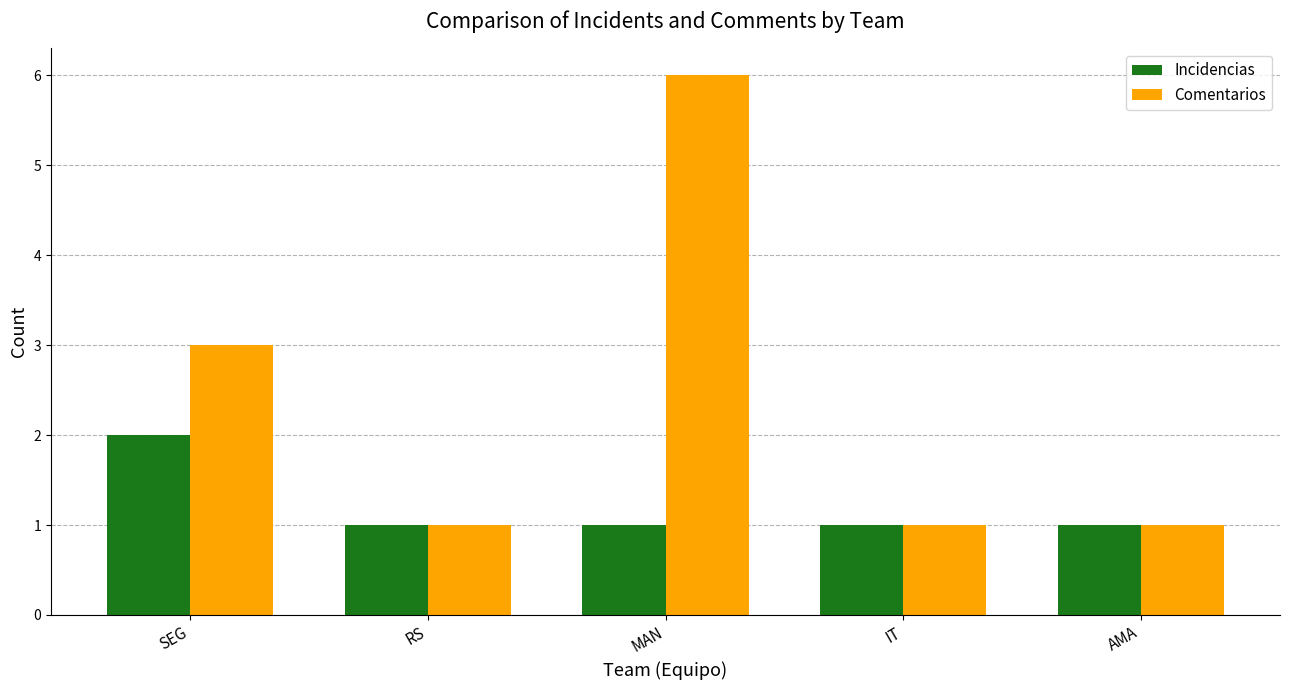

How many groups of bars are there?

5